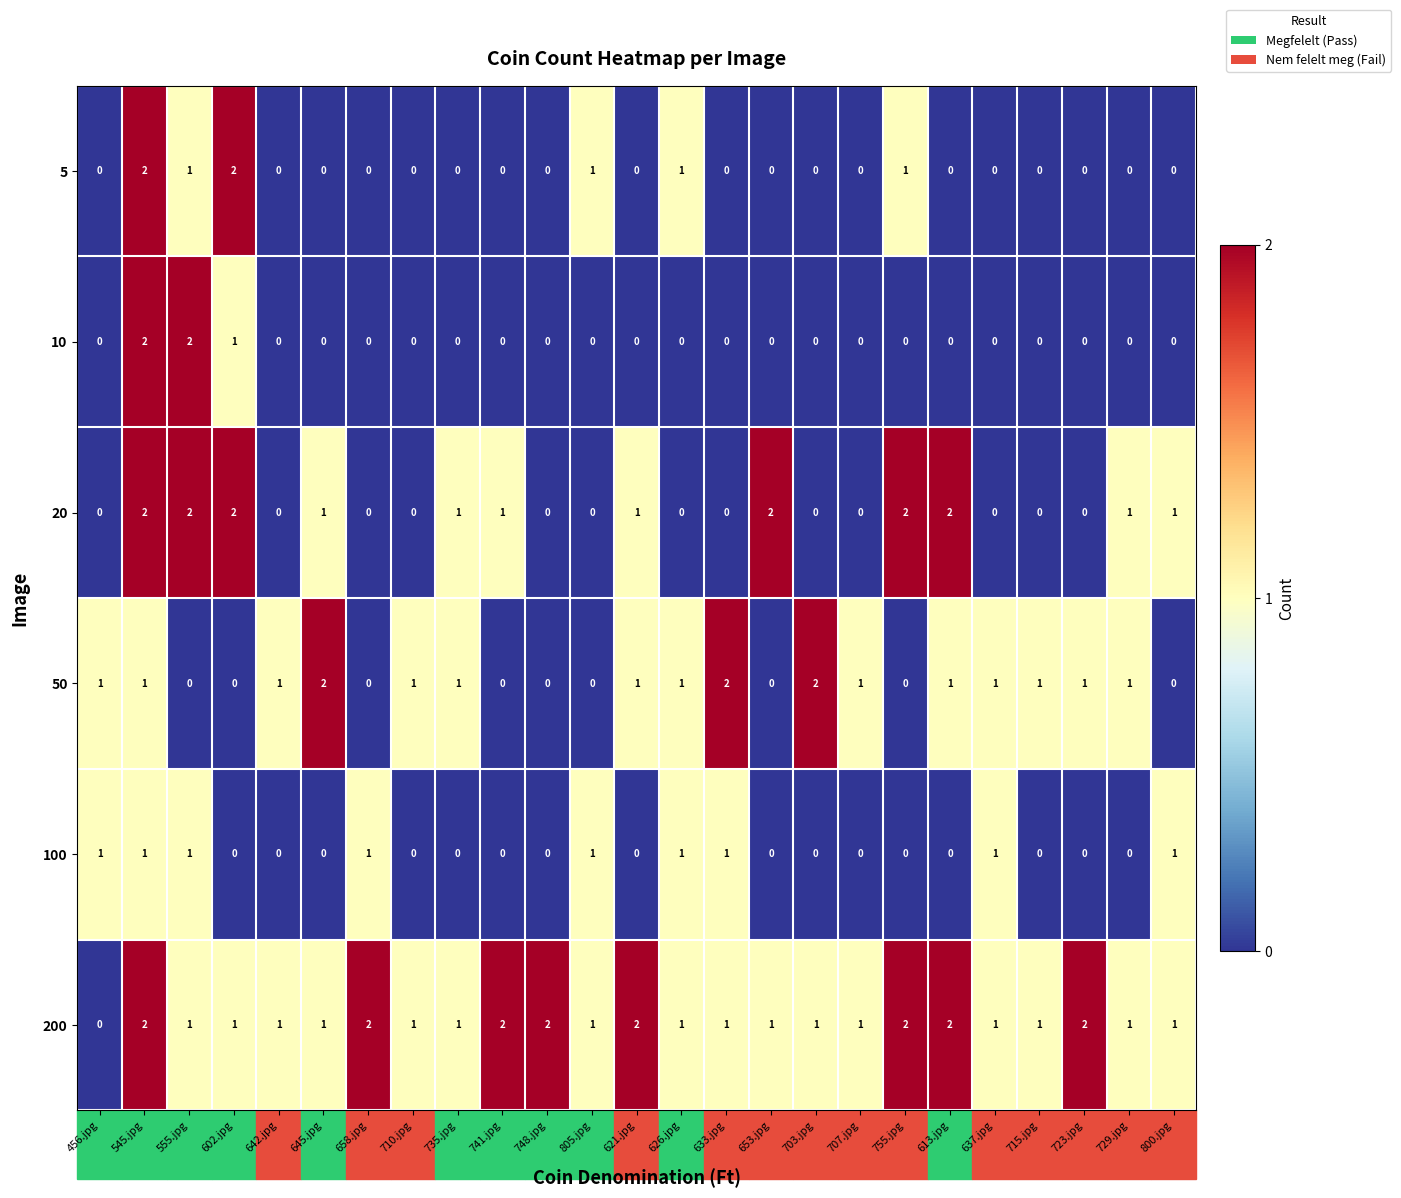

The value of 10 at 723.jpg is 0. True or false?

True